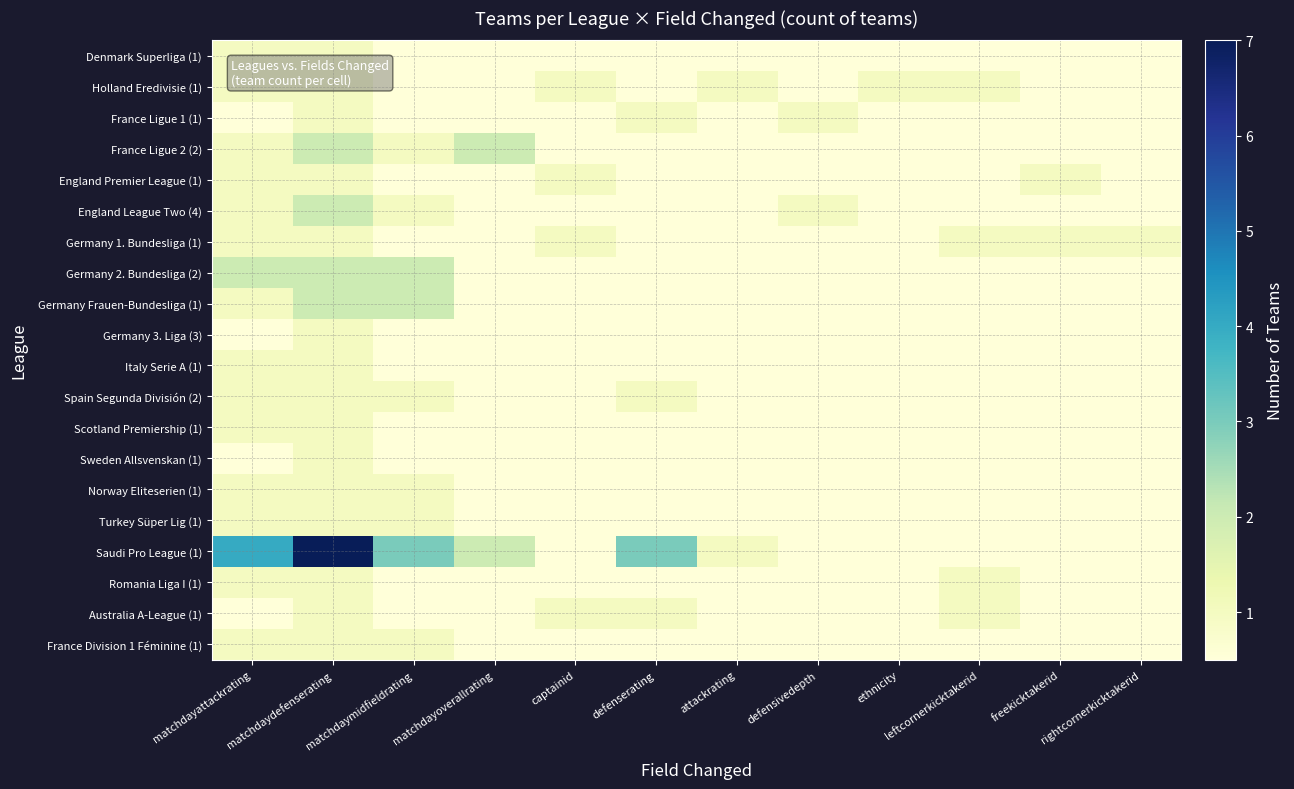

Which series has the largest total across all categories?

Saudi Pro League (1)